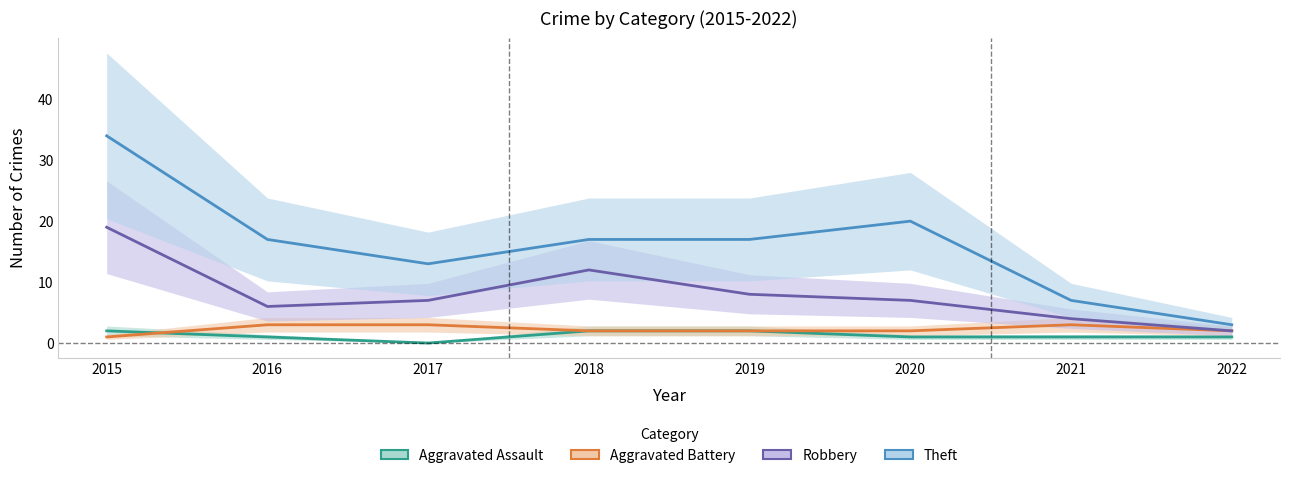

What are all the series names shown in the legend?

Aggravated Assault, Aggravated Battery, Robbery, Theft